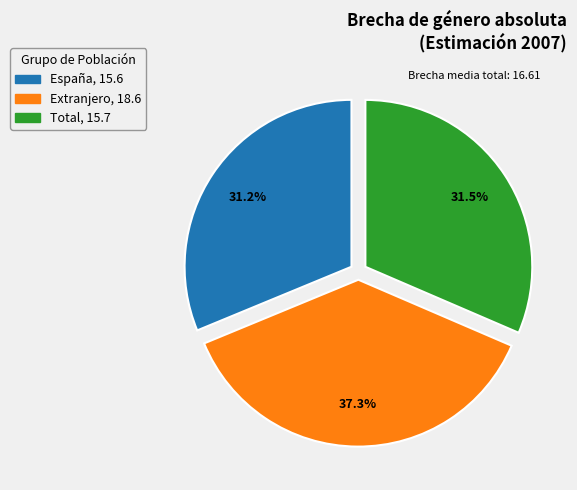

How many segments does this pie chart have?

3